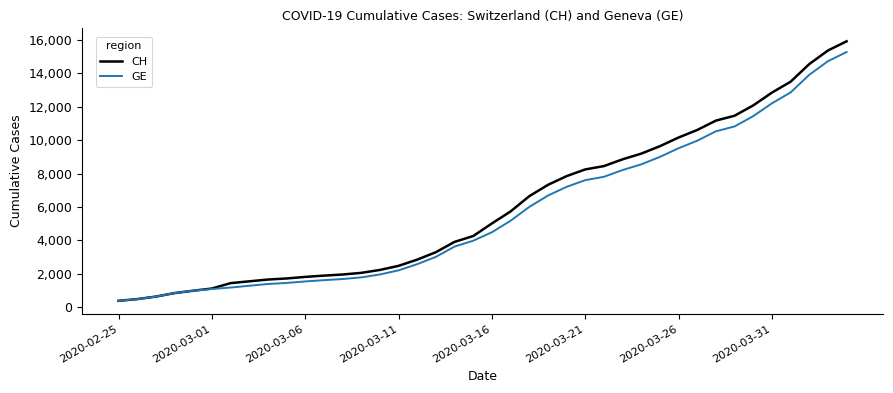

Which series has the largest range (max minus min)?

CH